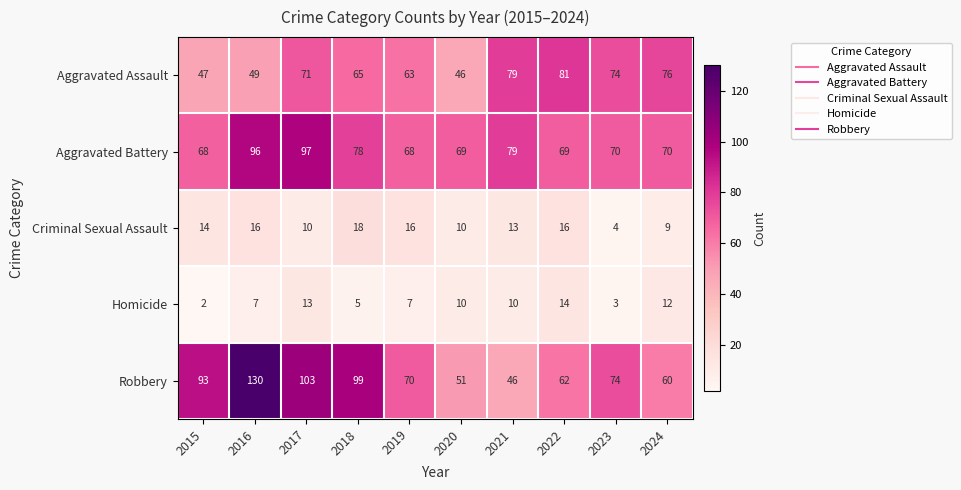

Which series changed the most between 2016 and 2018?

Robbery